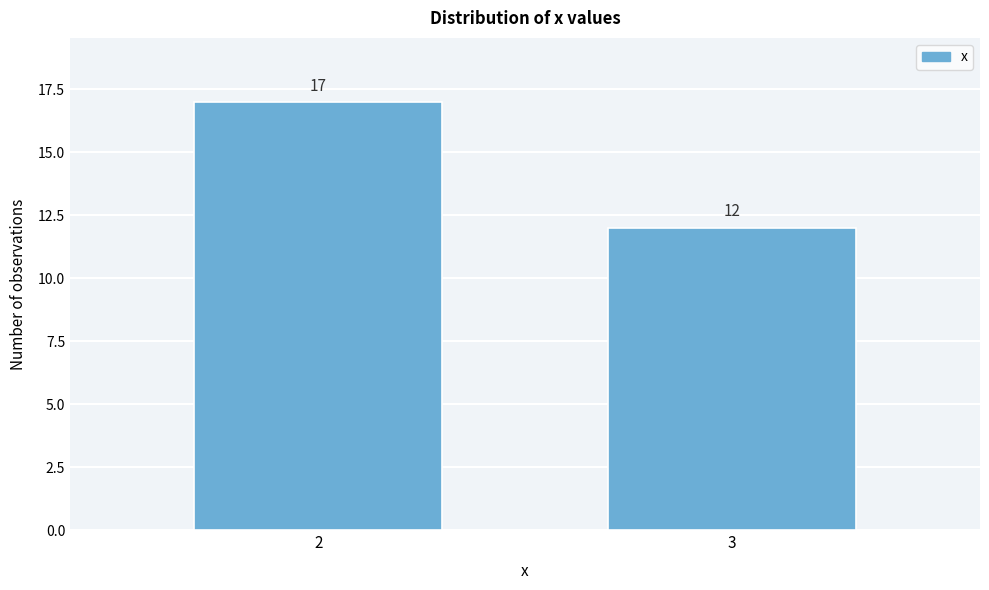

Reading left to right, extract all data points from this chart.

2=17	3=12